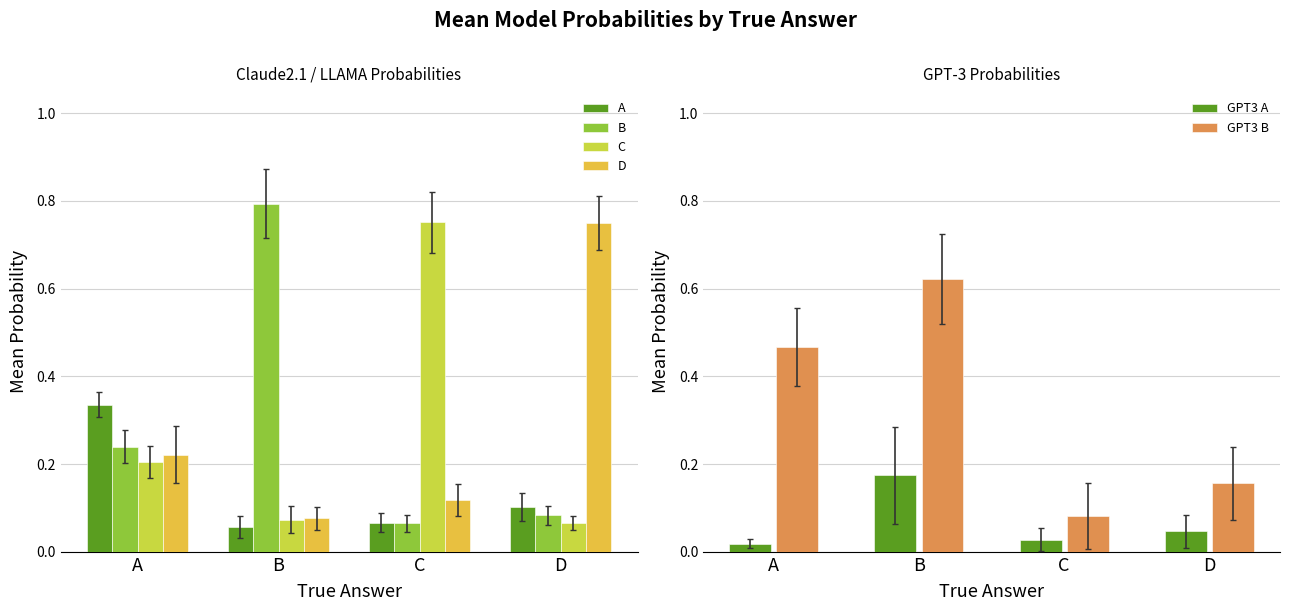

What are all the series names shown in the legend?

A, B, C, D, GPT3 A, GPT3 B